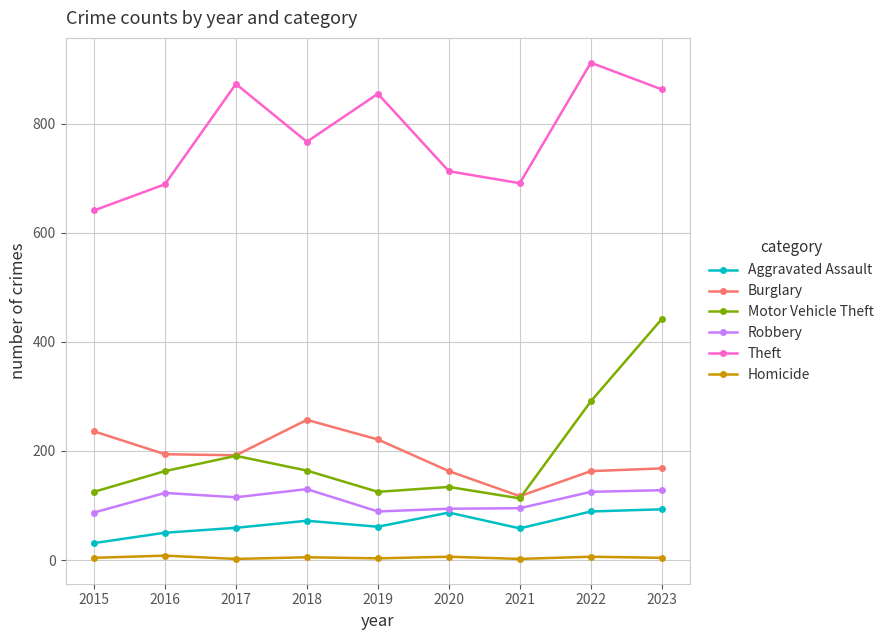

What is the difference between the Burglary values at 2023 and 2016?

26